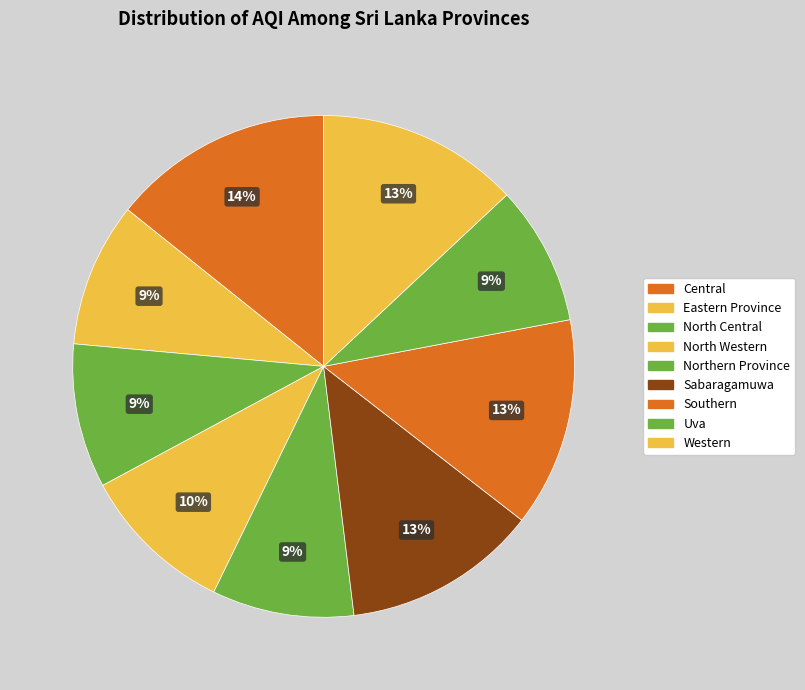

Which slice is the smallest?

Uva